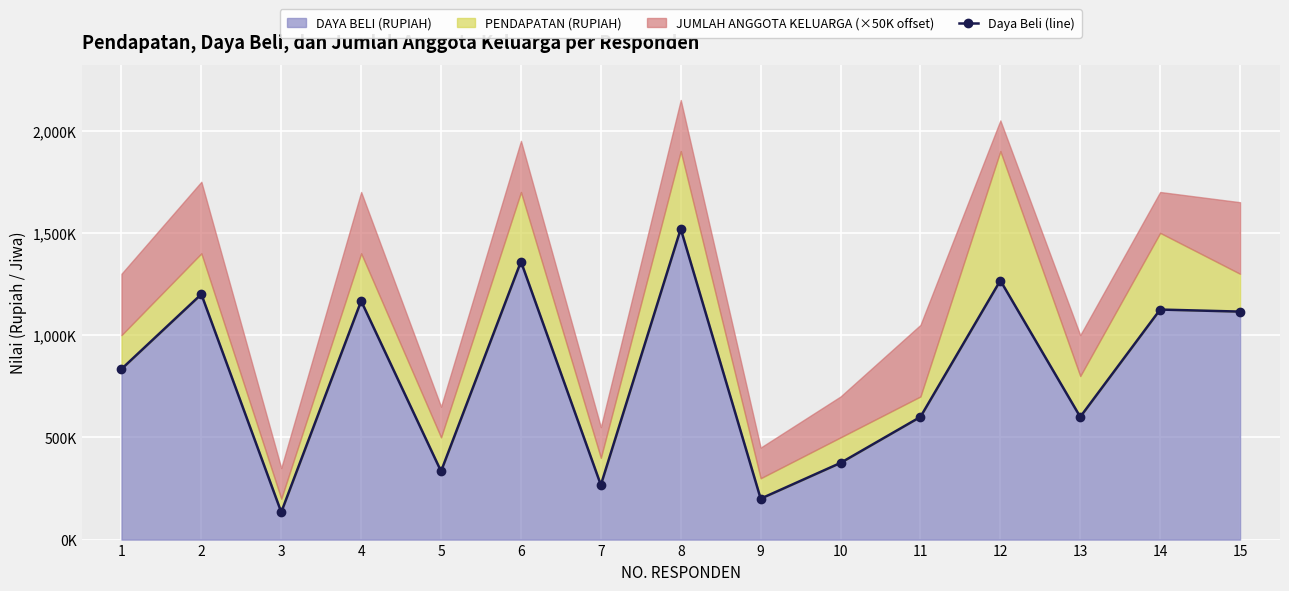

List the labels in order of value, smallest first.

3, 9, 7, 5, 10, 11, 13, 1, 15, 14, 4, 2, 12, 6, 8